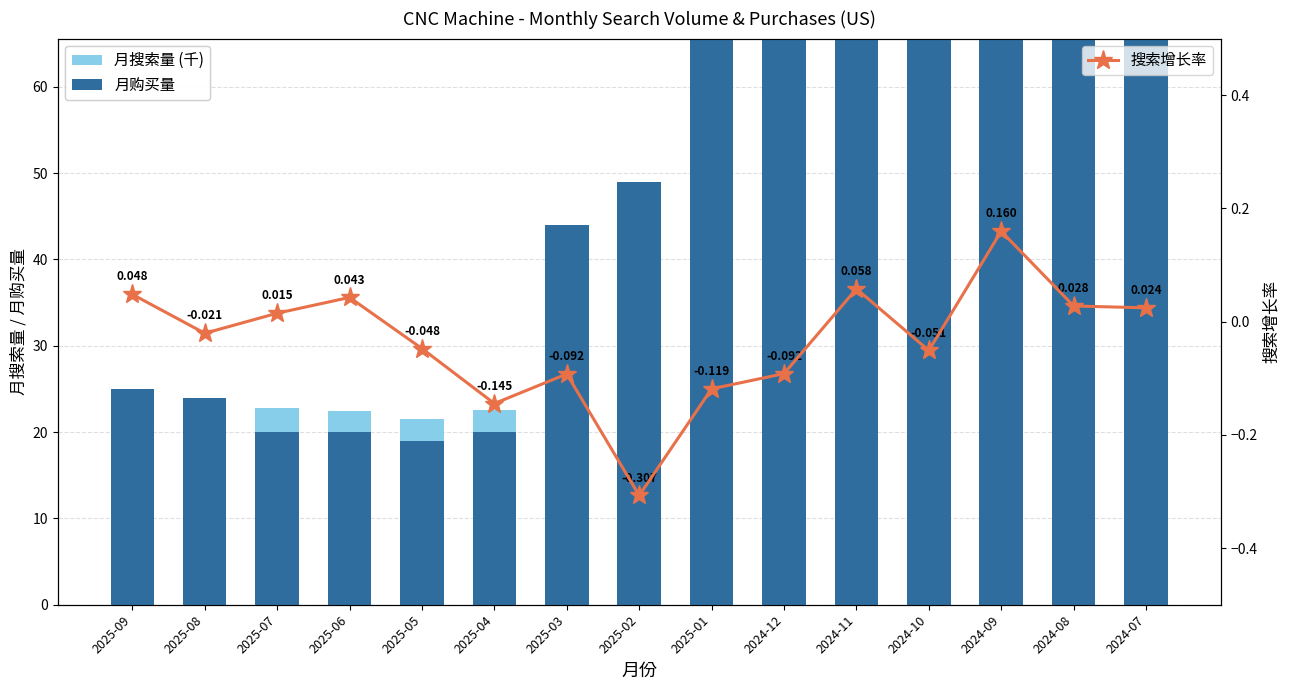

Reading left to right, what are all the values shown in this chart?

月搜索量 (千): 23.4	22.3	22.8	22.4	21.5	22.6	26.4	29.1	42.0	47.6	52.5	49.6	52.2	45.1	43.8
月购买量: 25.0	24.0	20.0	20.0	19.0	20.0	44.0	49.0	71.0	81.0	89.0	84.0	88.0	76.0	74.0
搜索增长率: 0.0	-0.0	0.0	0.0	-0.0	-0.1	-0.1	-0.3	-0.1	-0.1	0.1	-0.1	0.2	0.0	0.0